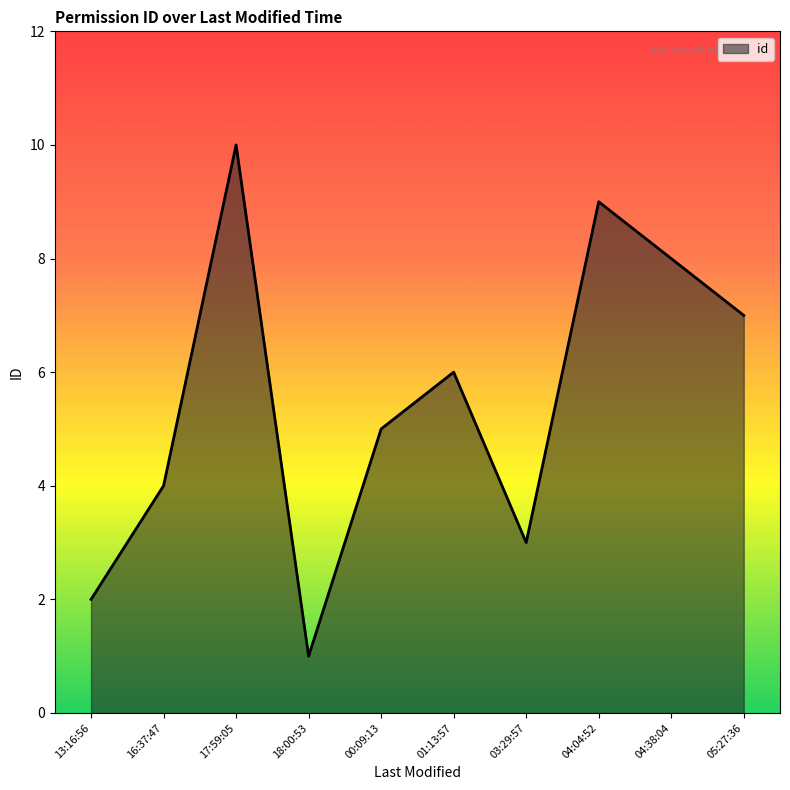

What is the average value?

6